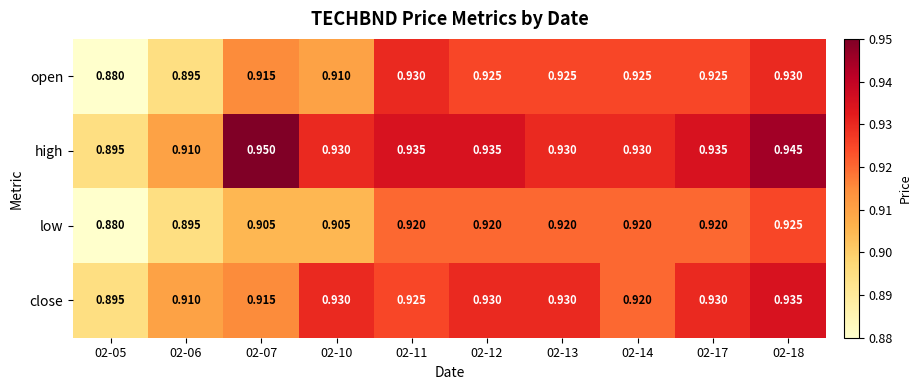

Between 02-07 and 02-10, which series saw the biggest shift?

high